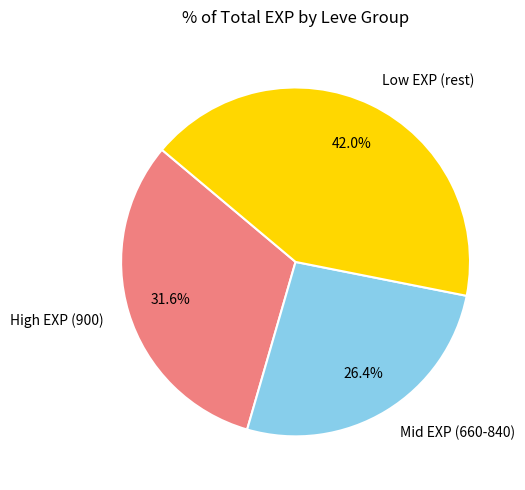

Is there any slice that represents more than half of the pie?

No